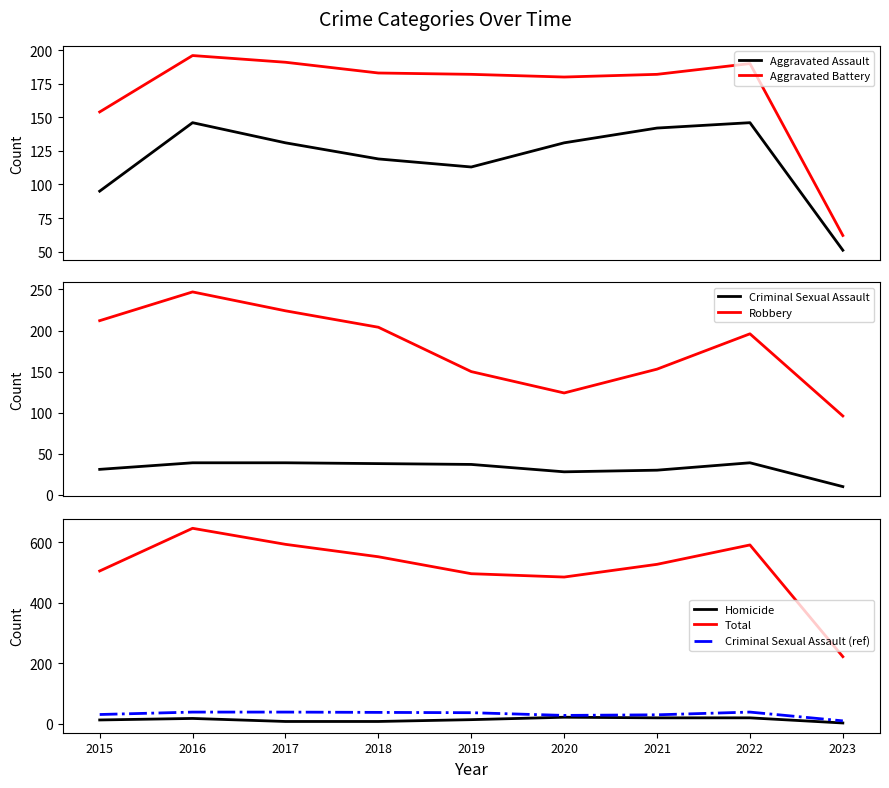

Which series has the largest range (max minus min)?

Total